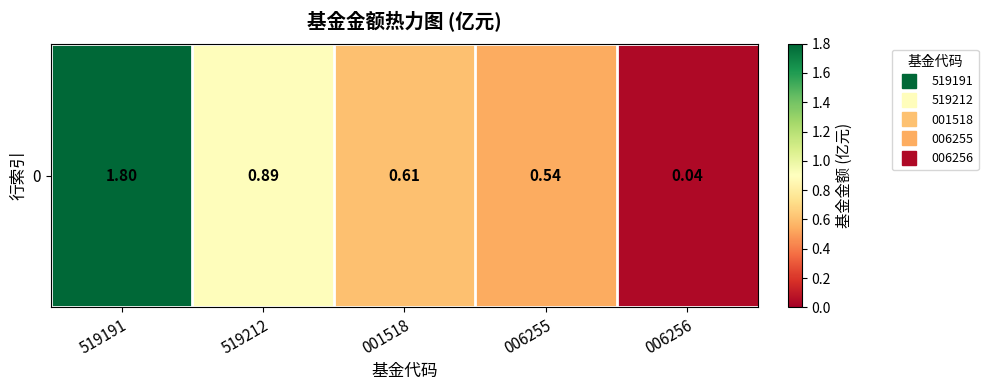

Reading left to right, extract all data points from this chart.

519191=1.8	519212=0.9	001518=0.6	006255=0.5	006256=0.0